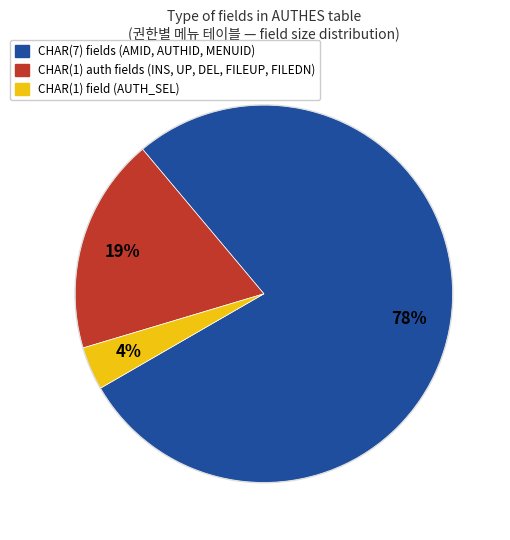

To the nearest percent, what is the average slice percentage?

33%